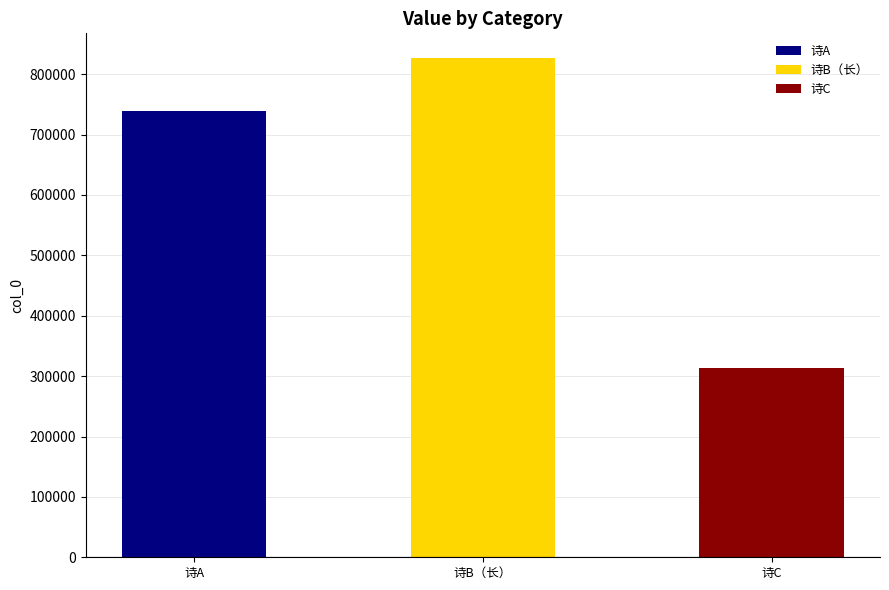

What is the label of the 2nd bar from the right?

诗B（长）